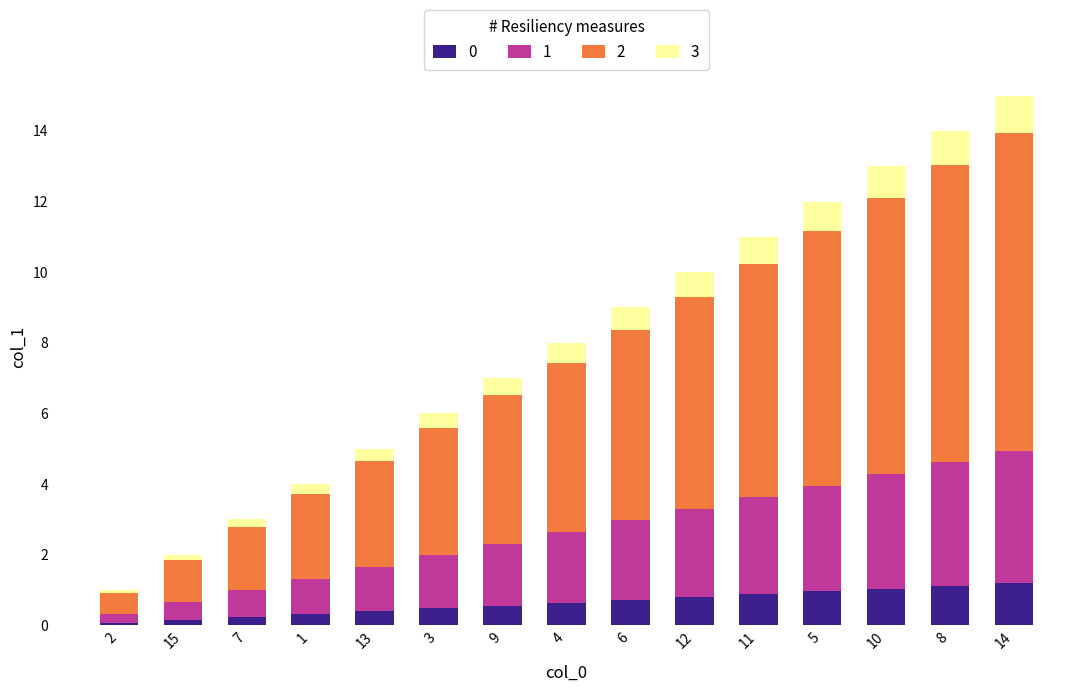

What is the total value across all series at 8?

14.0